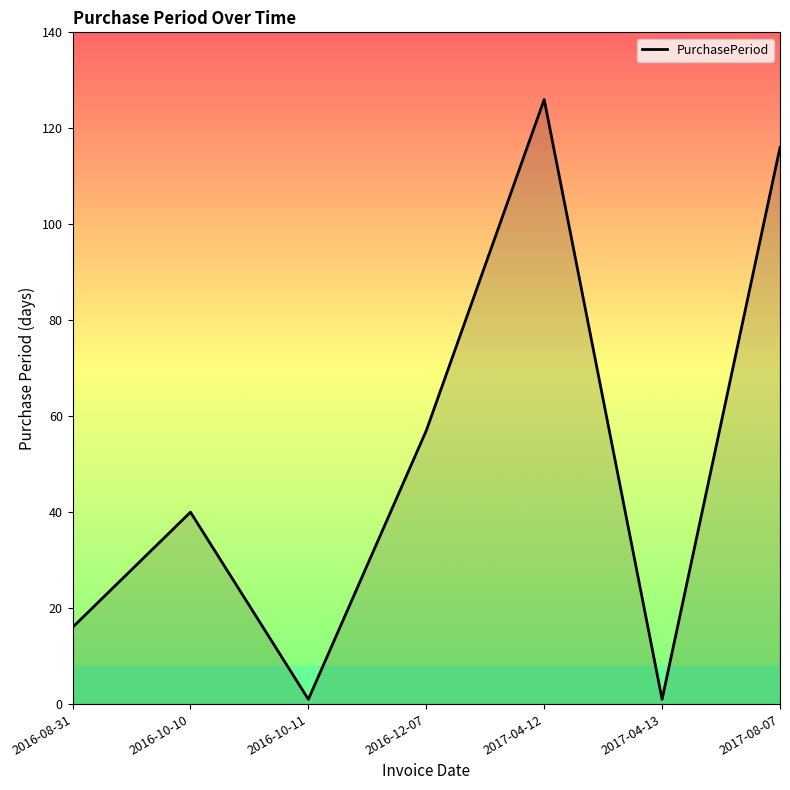

What is the difference between the second highest and second lowest values?

115